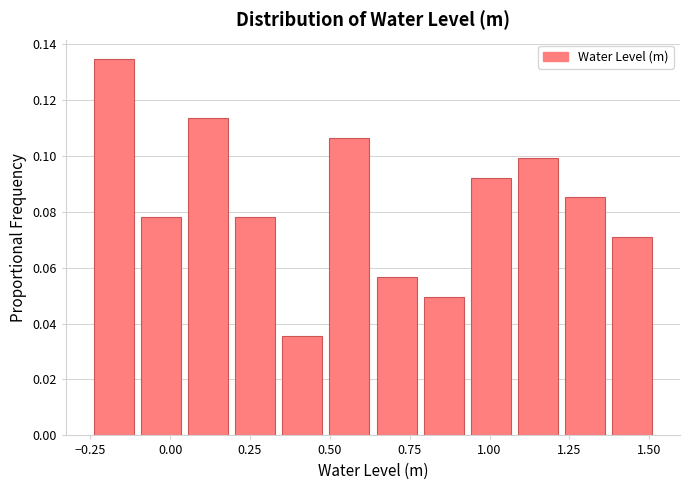

Around what value on the x-axis is the tallest bar? Give the approximate position of its centre, as read against the axis.

-0.20